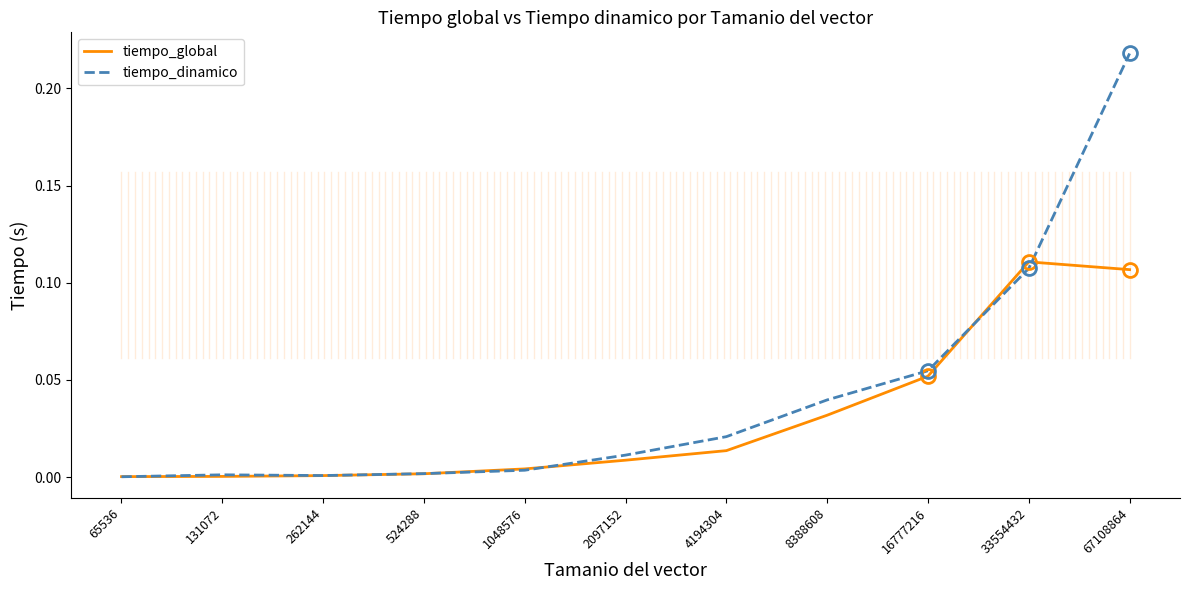

List the series in order of their peak value, lowest first.

tiempo_global, tiempo_dinamico